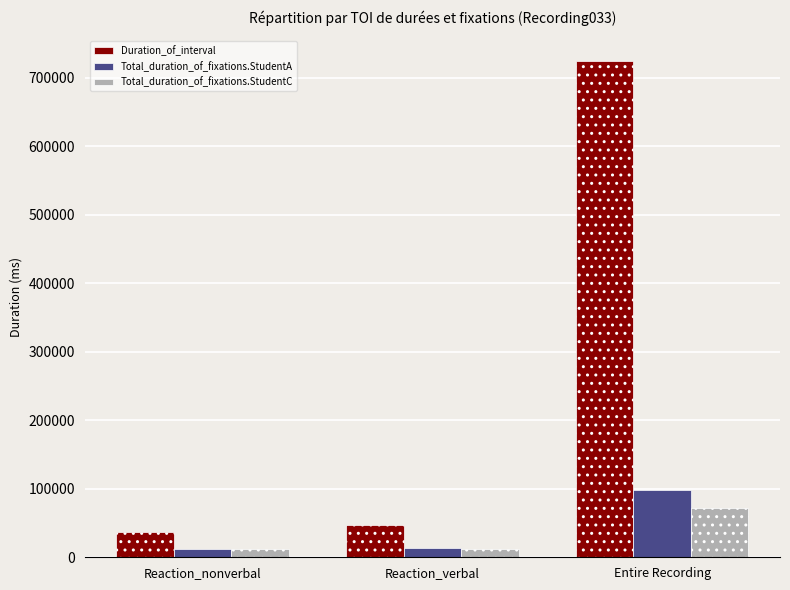

What is the difference between the maximum and minimum values in the Total_duration_of_fixations.StudentC series?

60434